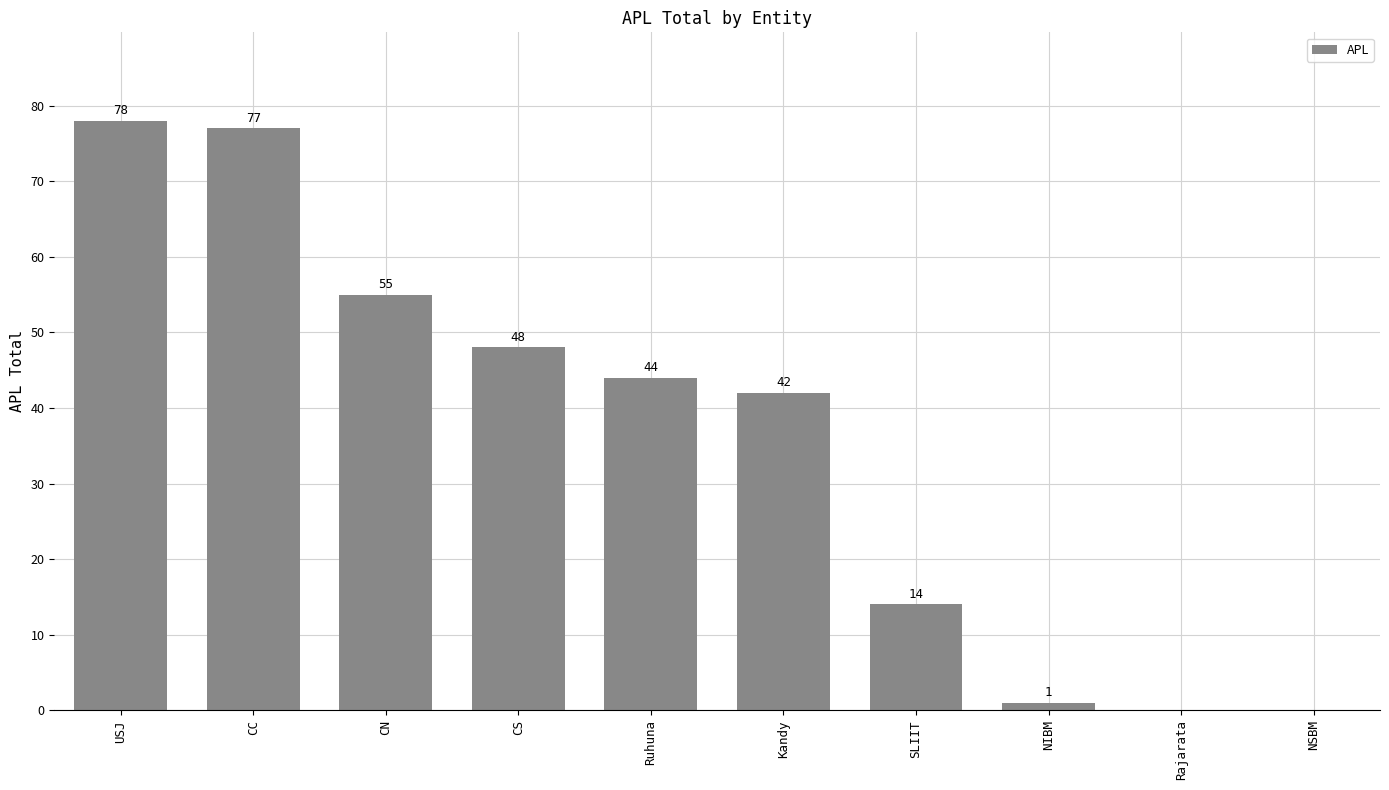

Which label corresponds to the largest value in the chart?

USJ